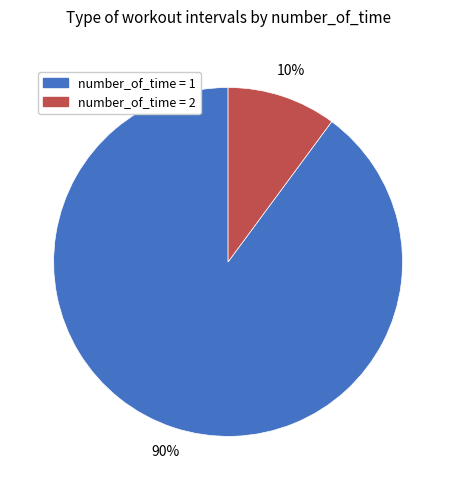

Is the sum of number_of_time = 2 and number_of_time = 1 greater than half?

Yes